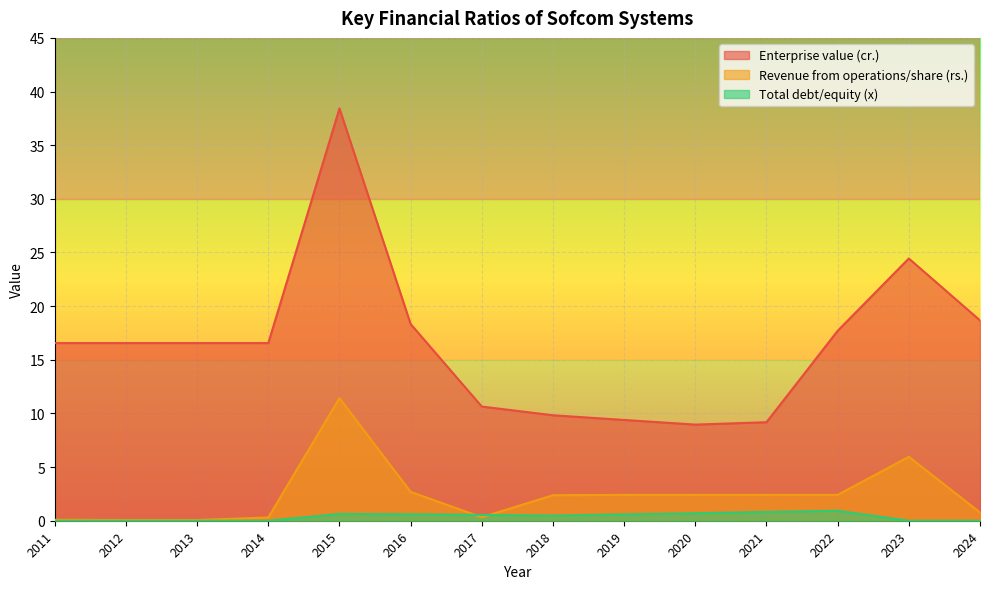

At how many categories does at least one series exceed 29?

1